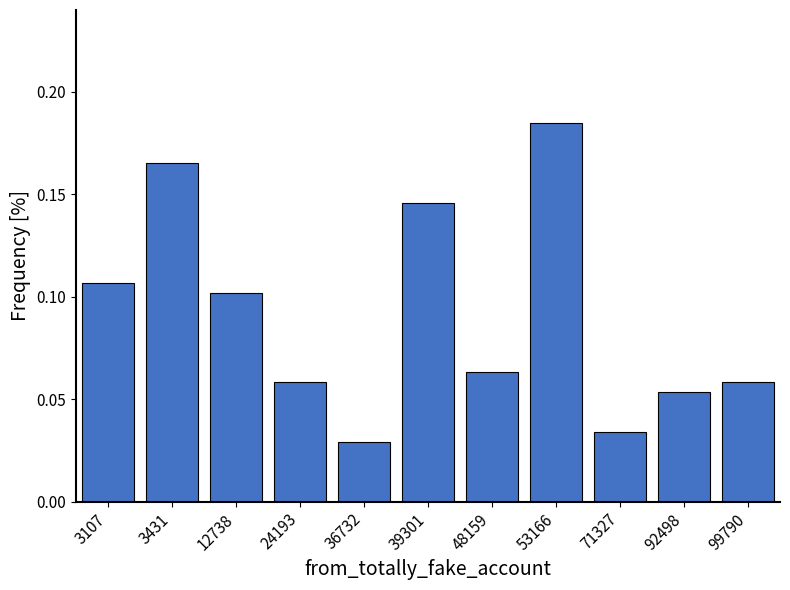

Which category has the highest value across all series?

53166